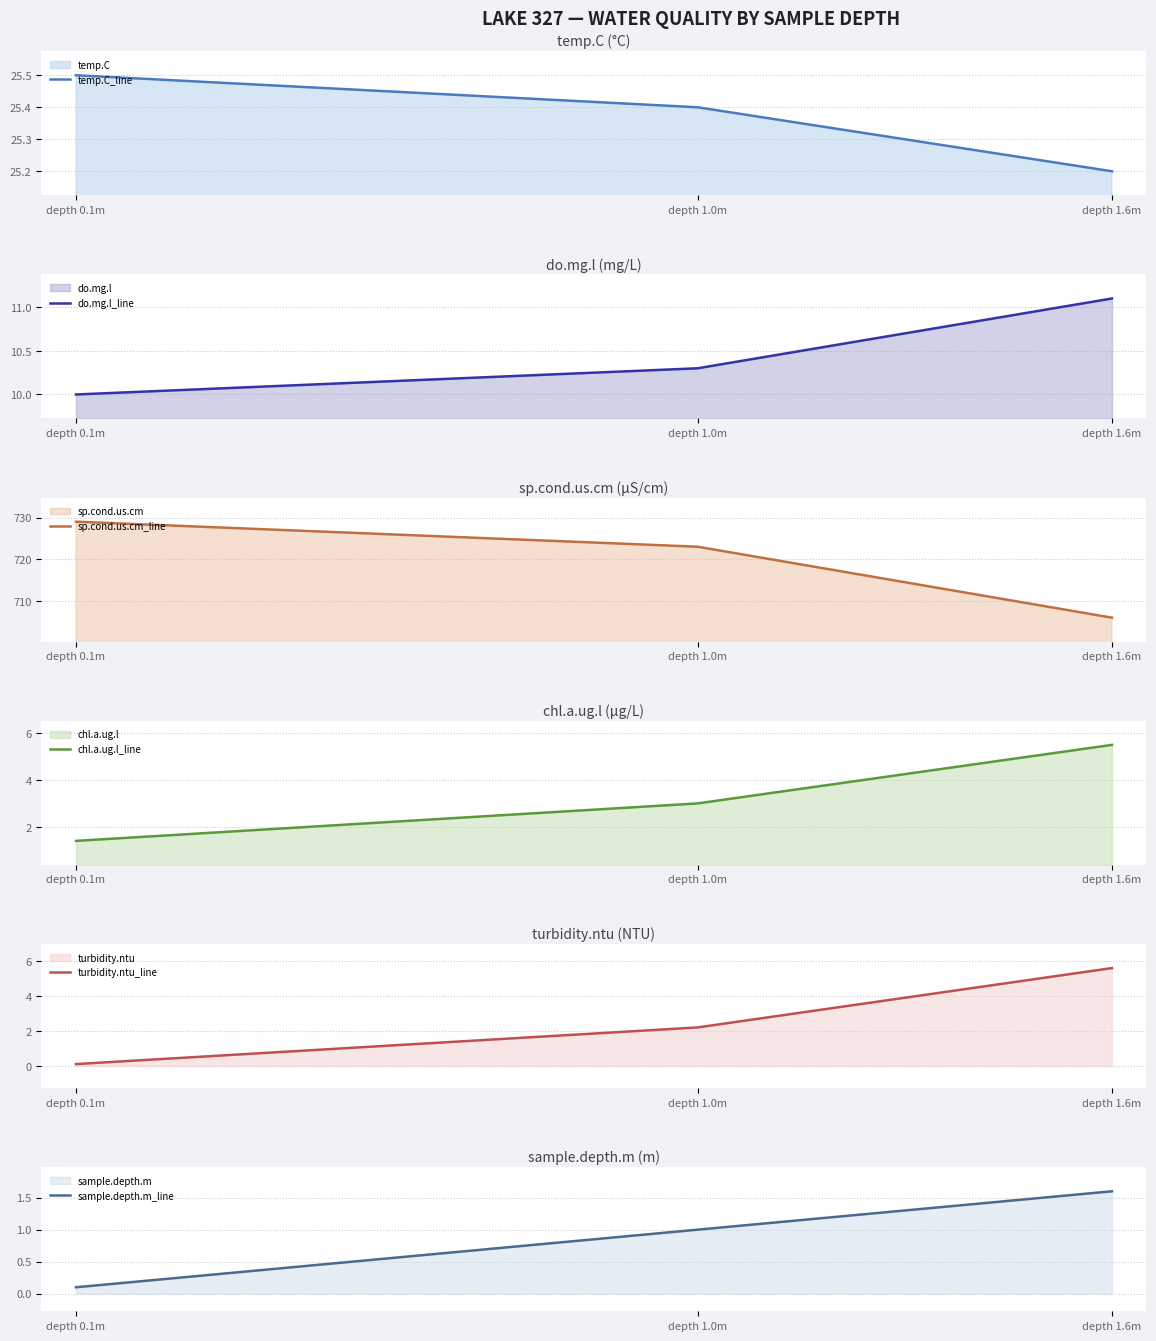

What is the difference between the maximum and second lowest values in the sp.cond.us.cm_line series?

6